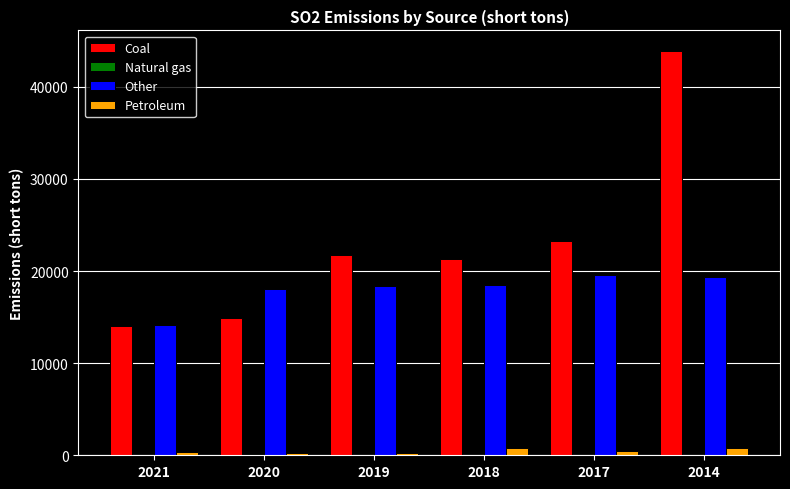

What is the highest value of the Coal series?

43936